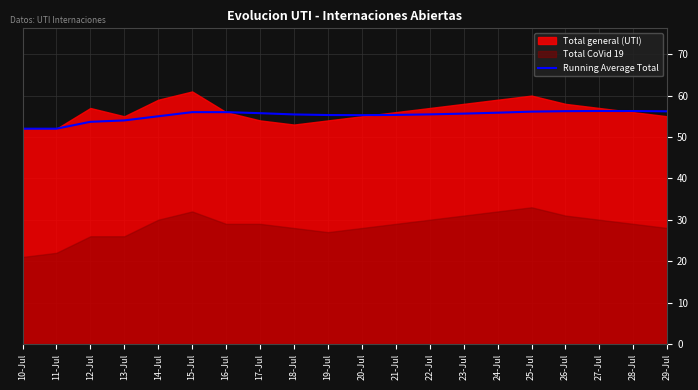

What is the sum of all values?

1103.8